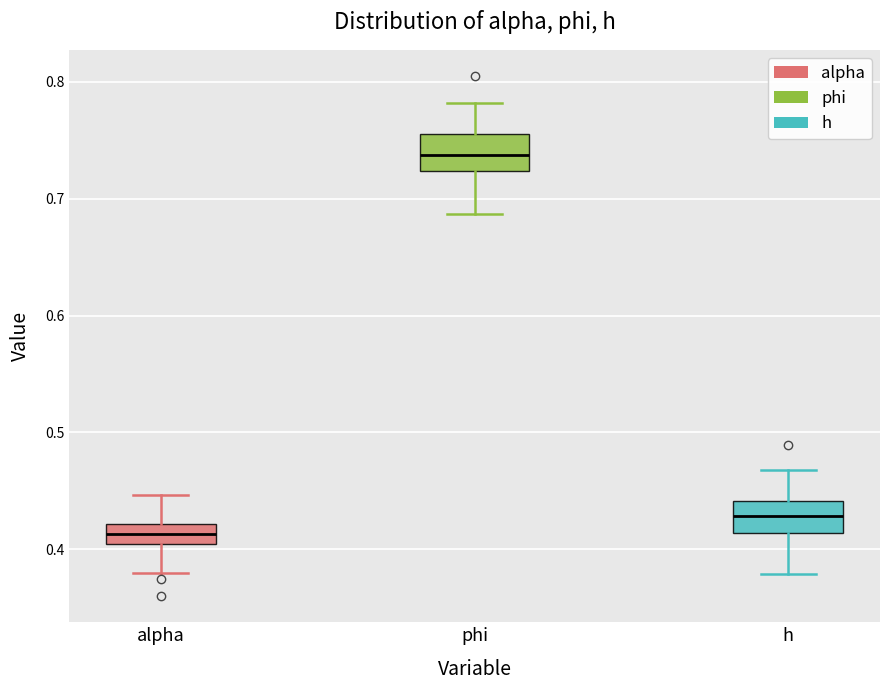

Reading left to right, read every box against the y-axis: the position of its median line, the range the box covers, and the ends of its whiskers. The values are not printed on the chart, so give them approximately, as read against the axis.

alpha: median 0.41, box 0.40 to 0.42, whiskers 0.38 to 0.45
phi: median 0.74, box 0.72 to 0.75, whiskers 0.69 to 0.78
h: median 0.43, box 0.41 to 0.44, whiskers 0.38 to 0.47